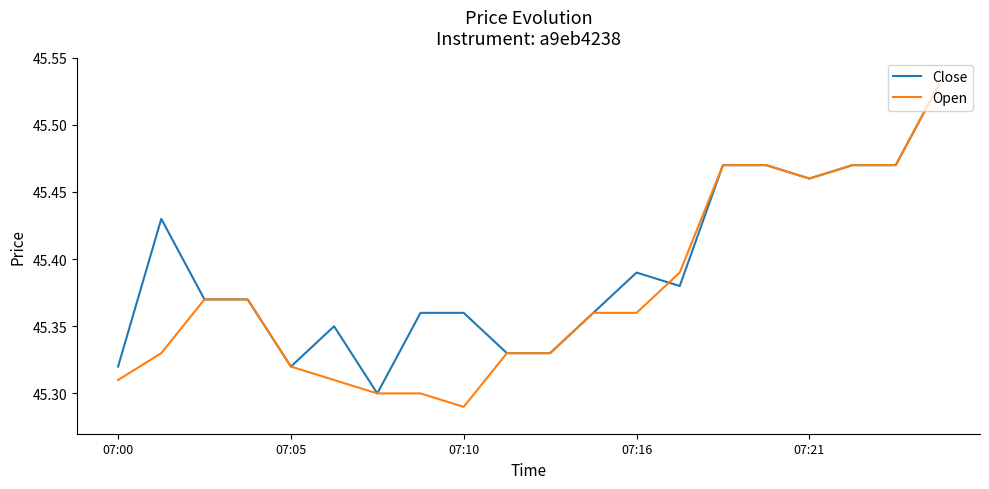

Which series has the largest total across all categories?

Close